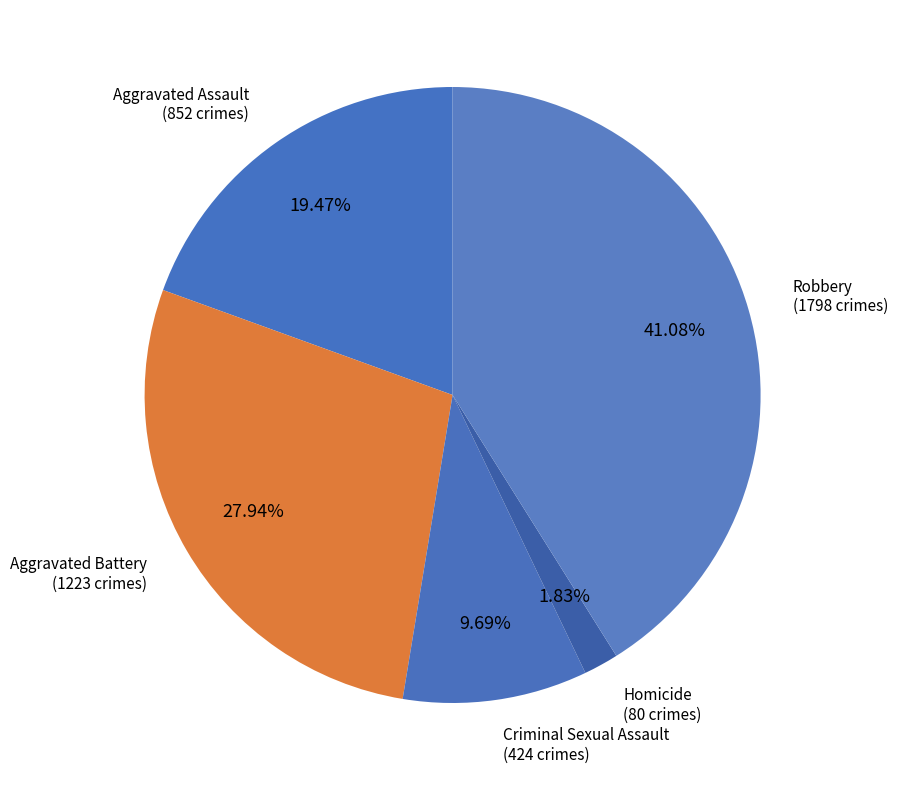

How many segments does this pie chart have?

5